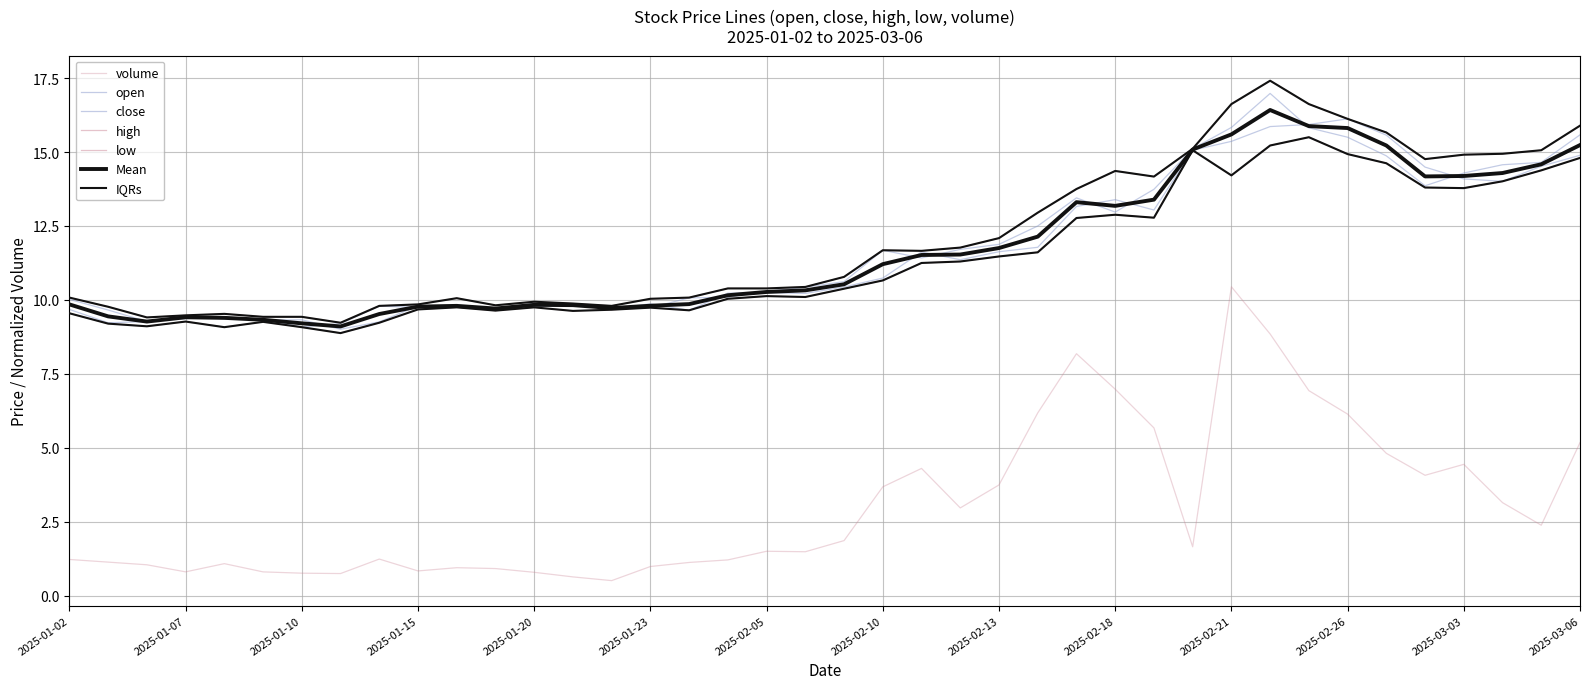

Does the chart have visible grid lines?

Yes